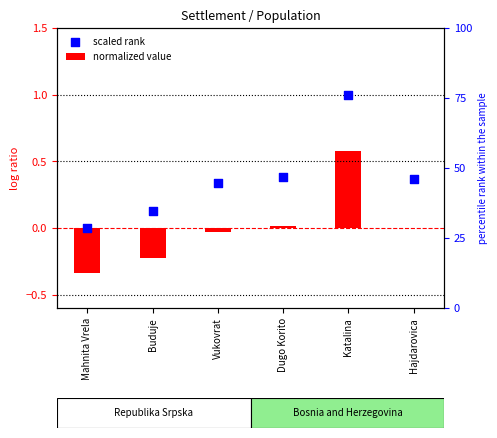

Which series has the largest Y range (max minus min)?

scaled rank